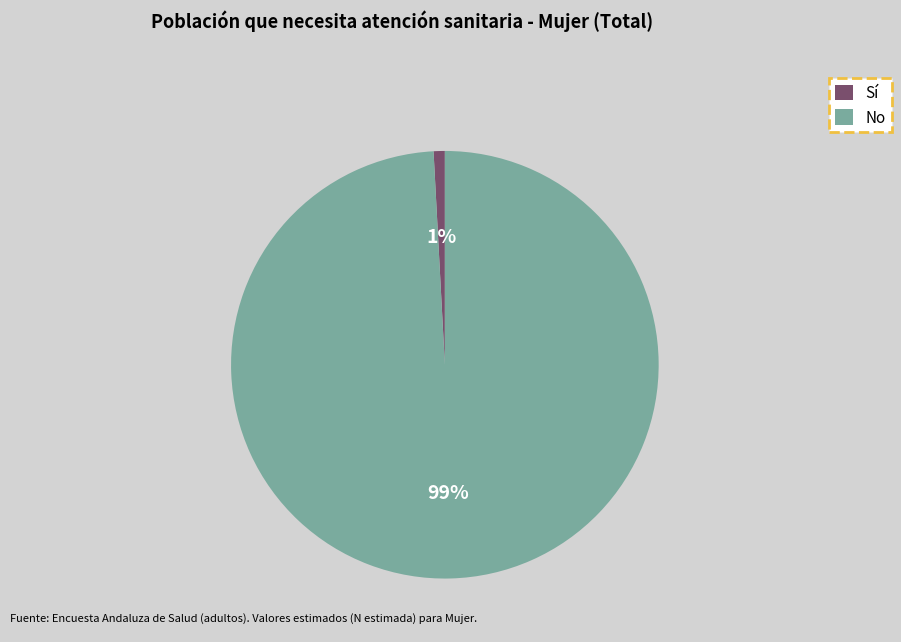

Rank the categories by value from highest to lowest.

No, Sí